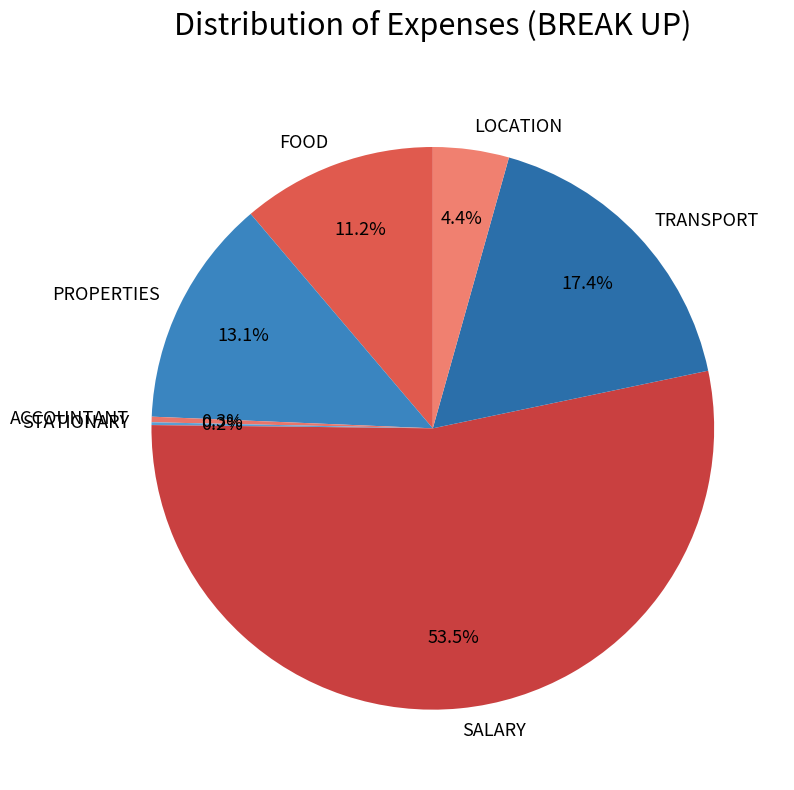

True or false: PROPERTIES accounts for 13% of the total.

True